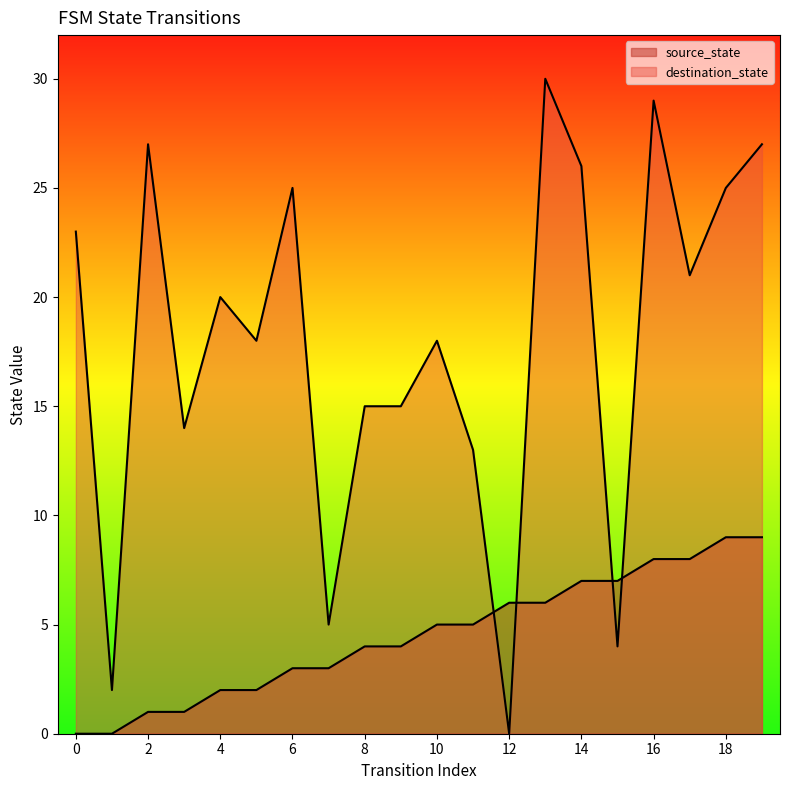

Where do destination_state and source_state first cross each other?

11 and 12